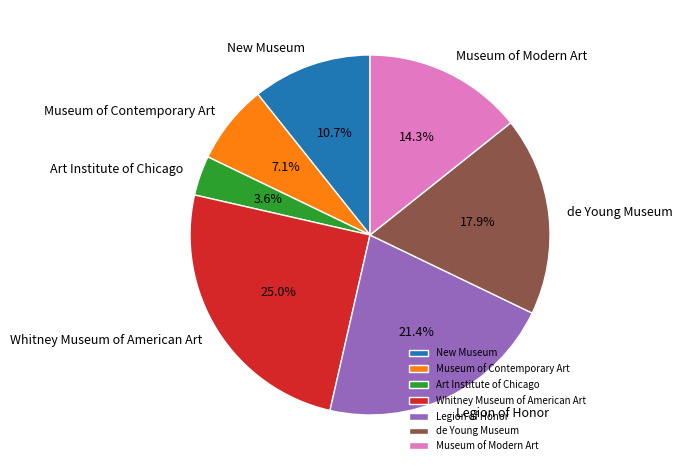

What percentage is NOT represented by Legion of Honor?

78.6%